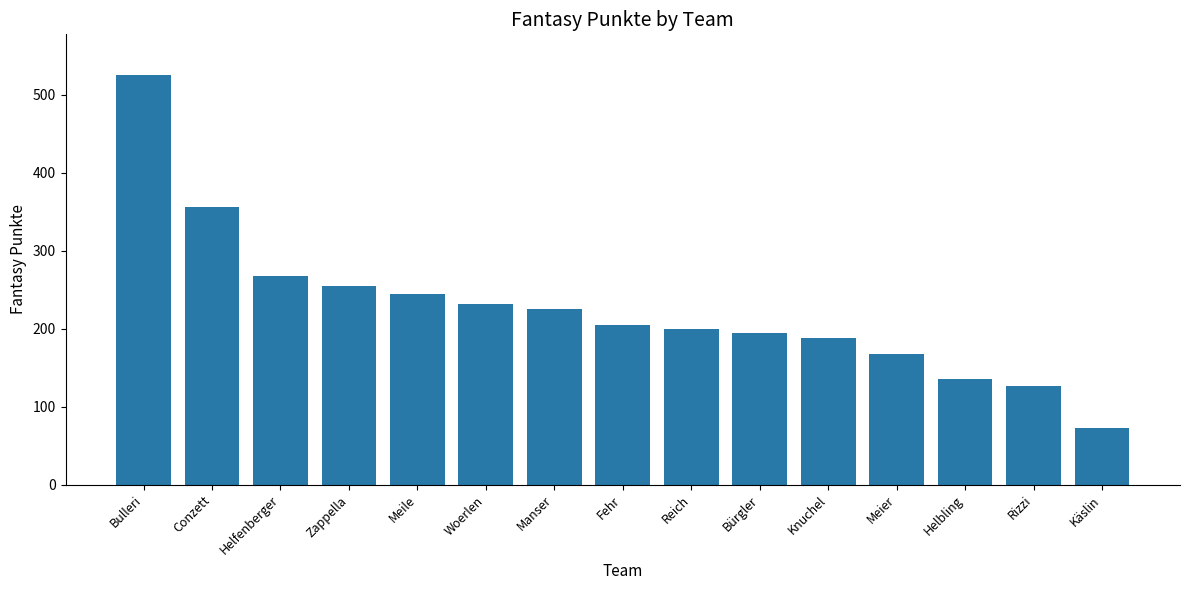

How many data points are less than 205?

7